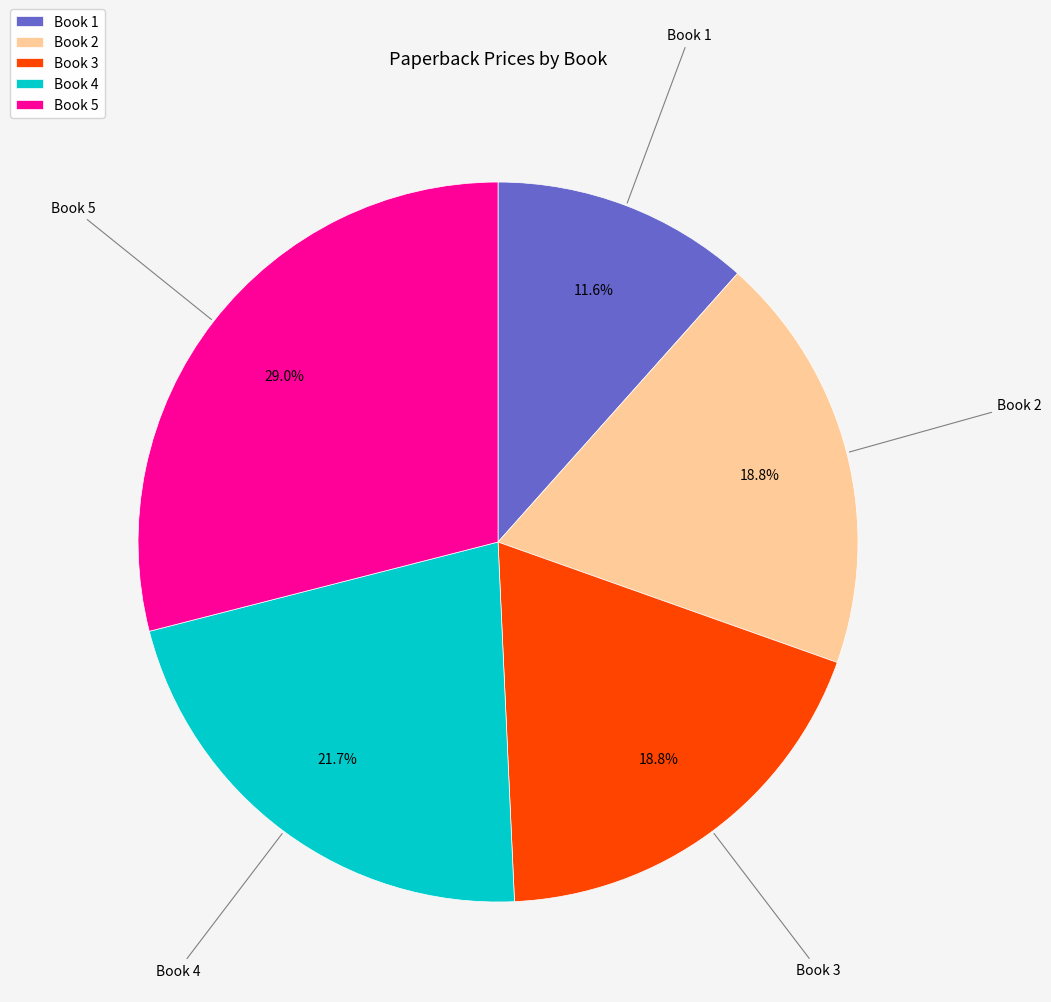

What percentage do Book 1 and Book 5 together represent?

40.6%